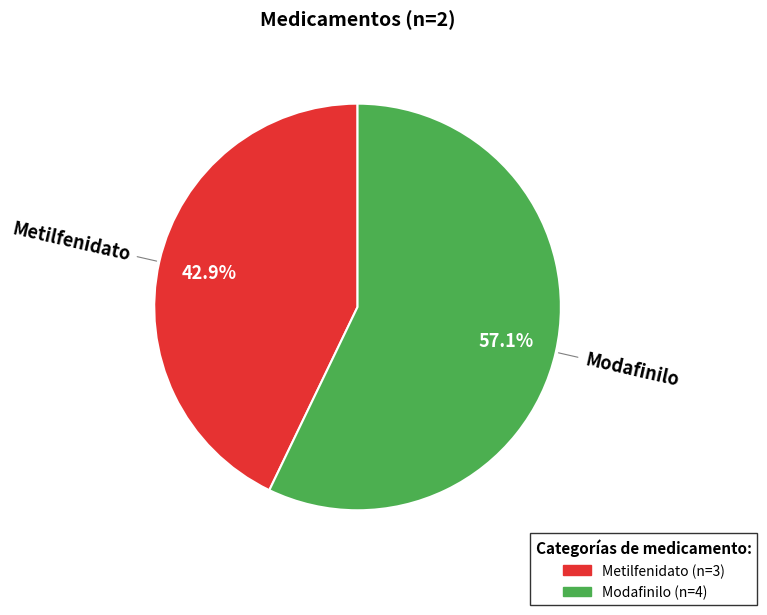

How many segments does this pie chart have?

2